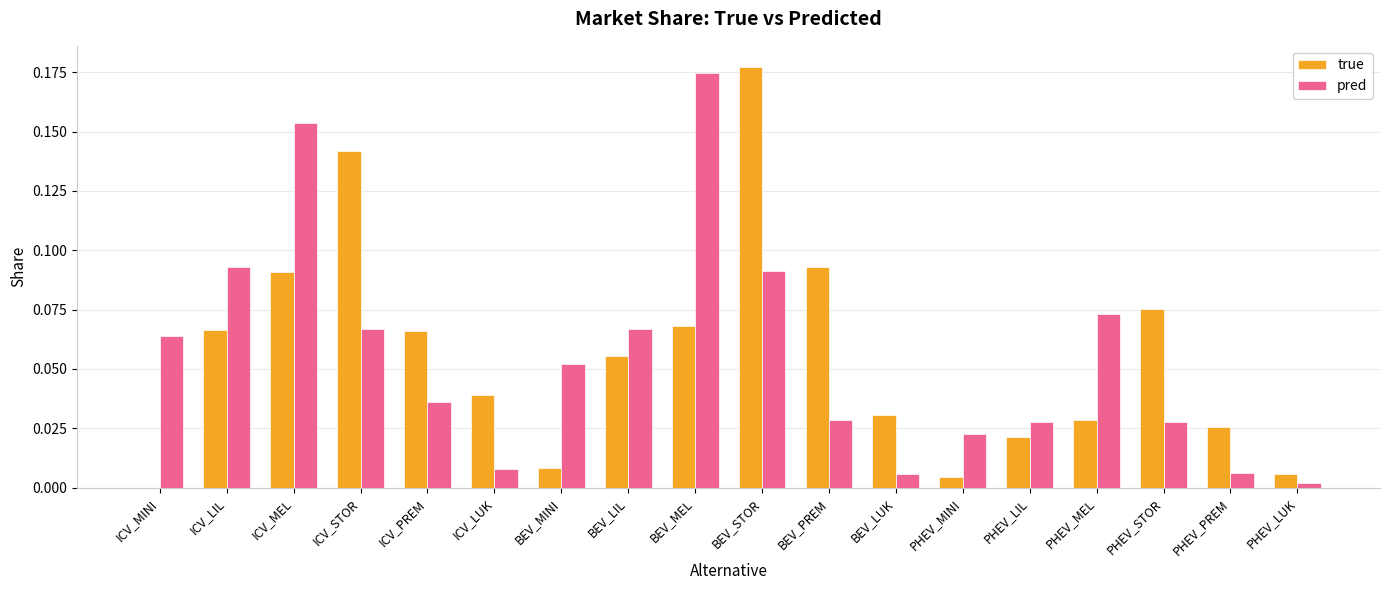

What are all the series names shown in the legend?

true, pred